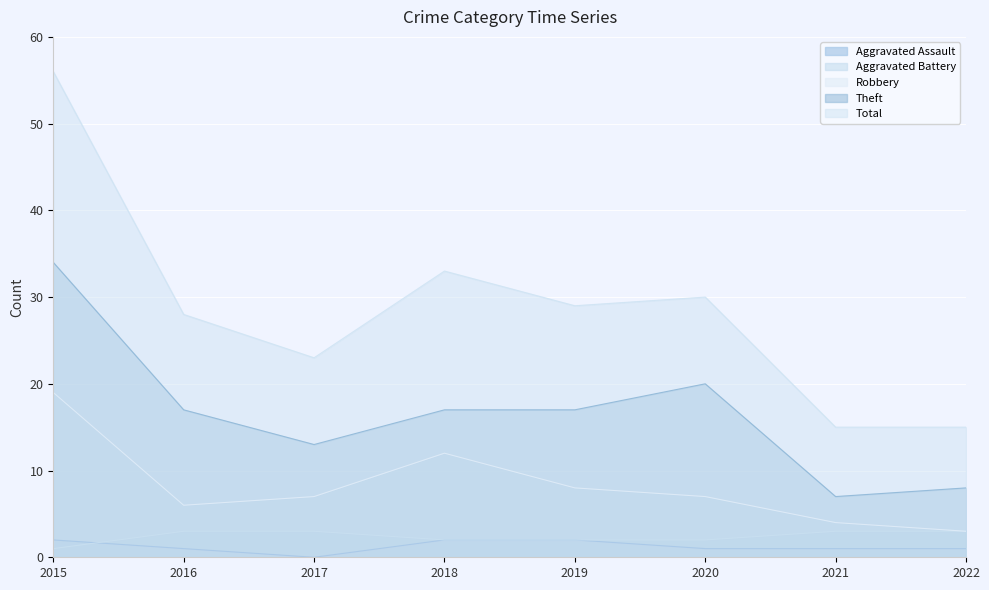

What value does the Aggravated Battery series have at 2020?

2